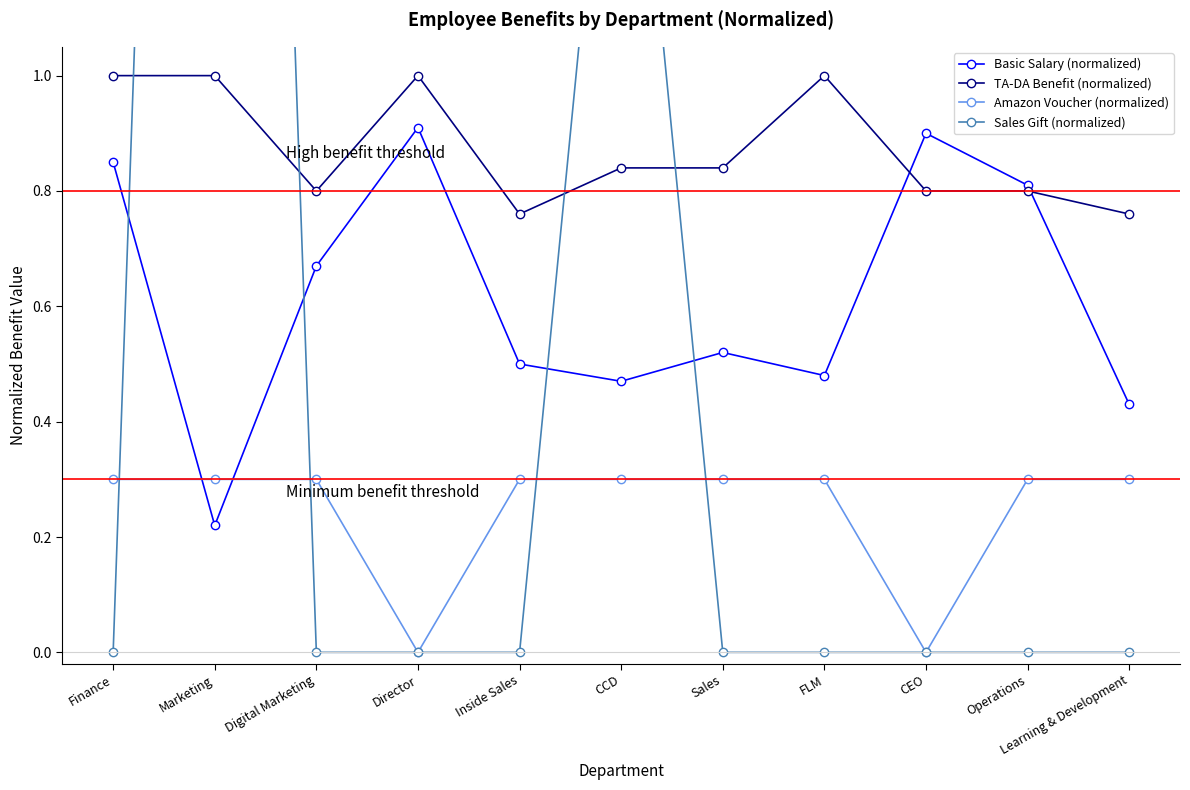

True or false: Amazon Voucher (normalized) and TA-DA Benefit (normalized) cross at least once.

False